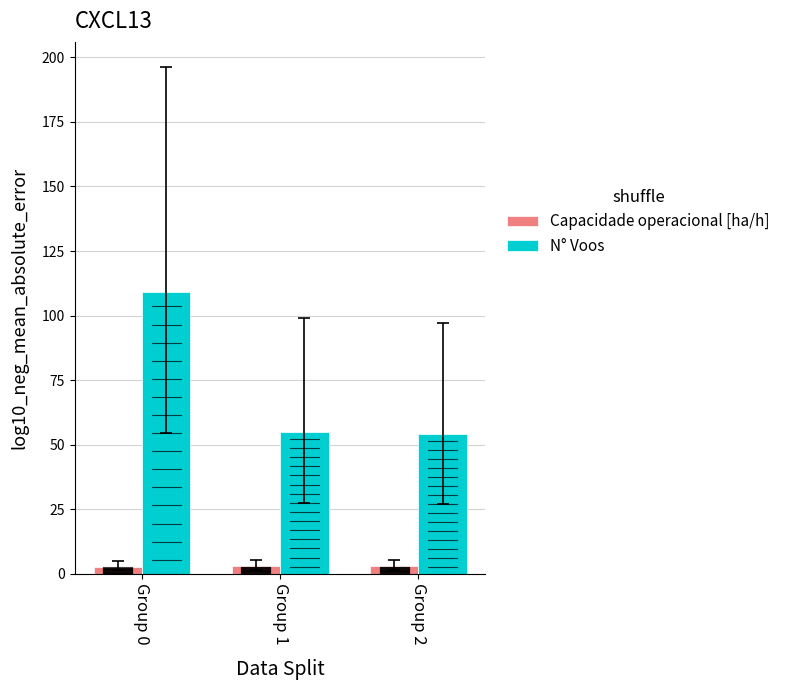

Rank the series by their maximum value, from highest to lowest.

N° Voos, Capacidade operacional [ha/h]